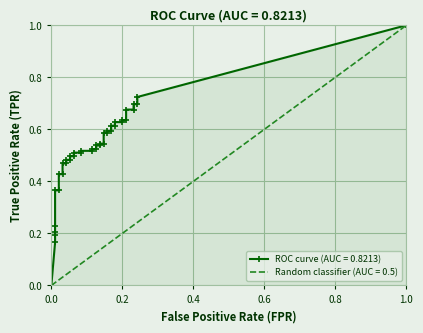

What is the difference between the tpr values at 11 and 32?

0.1